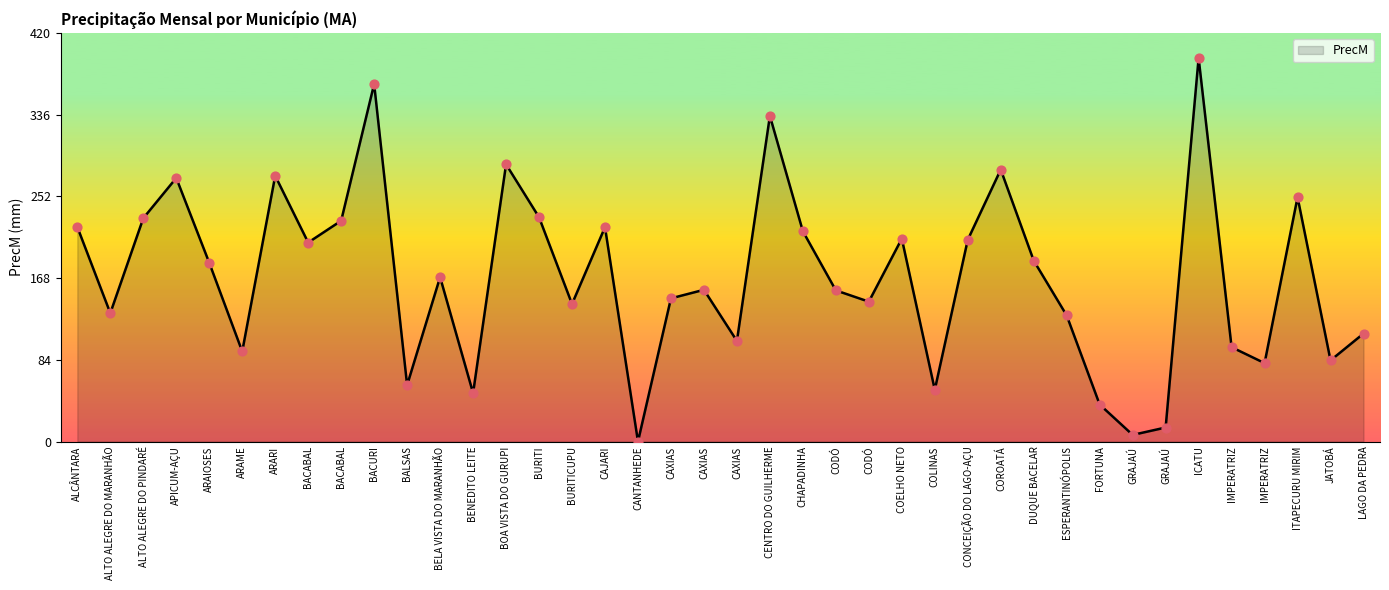

Which has a higher value, BURITICUPU or CODÓ?

CODÓ